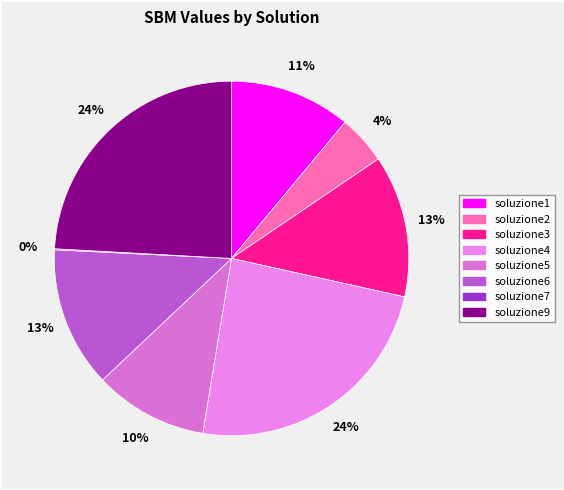

What percentage is the soluzione1 slice, to the nearest percent?

11%